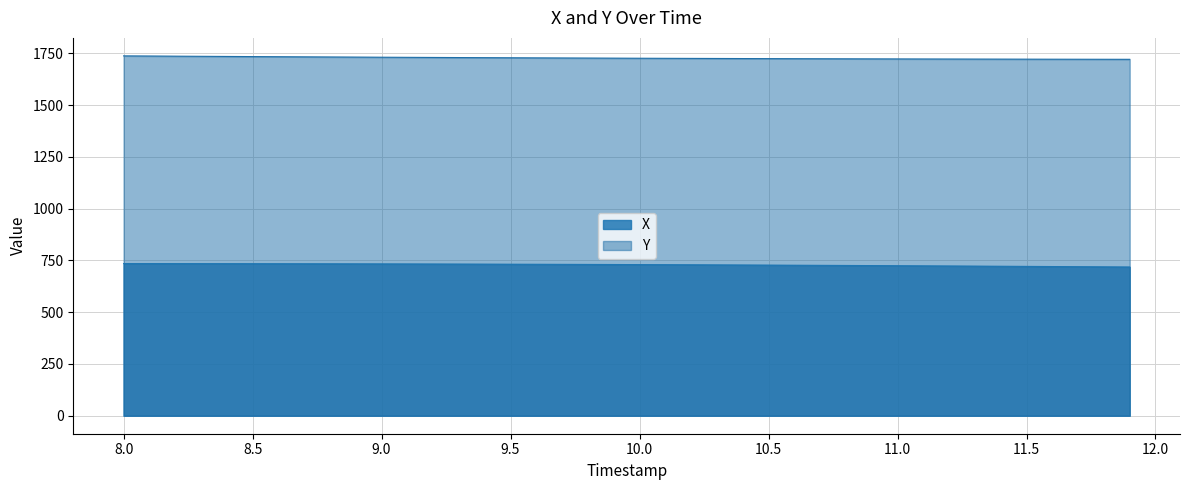

How many distinct data groups are displayed?

2